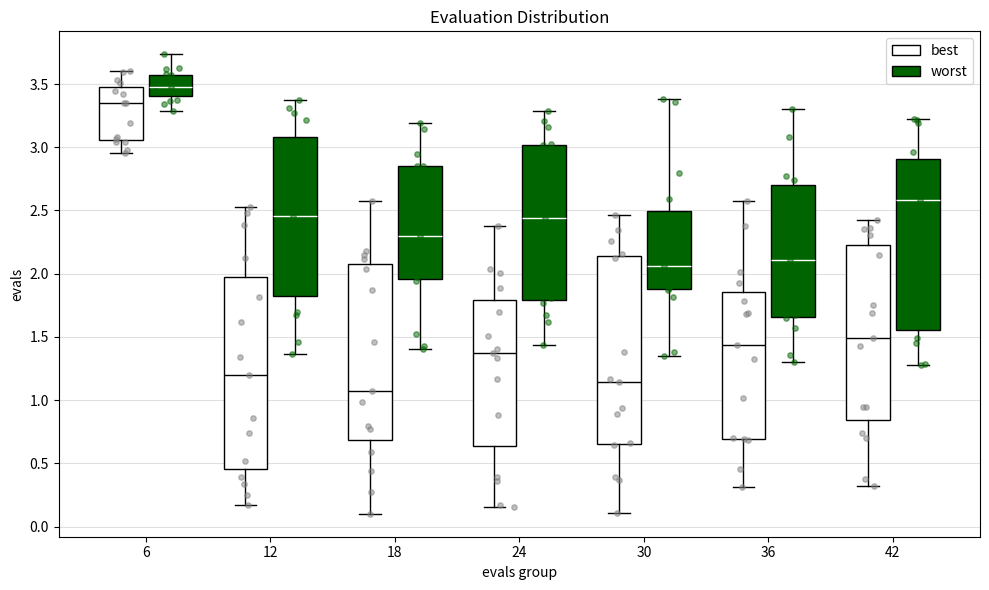

Reading left to right, transcribe this box plot: for each box, give where its median line is, the range the box spans, and where its two whiskers end, as read against the y-axis. The values are not printed on the chart, so give them approximately, as read against the axis.

6 (best): median 3.35, box 3.05 to 3.50, whiskers 2.95 to 3.60
6 (worst): median 3.50, box 3.40 to 3.55, whiskers 3.30 to 3.75
12 (best): median 1.20, box 0.45 to 1.95, whiskers 0.15 to 2.55
12 (worst): median 2.45, box 1.80 to 3.10, whiskers 1.35 to 3.35
18 (best): median 1.05, box 0.70 to 2.05, whiskers 0.10 to 2.60
18 (worst): median 2.30, box 1.95 to 2.85, whiskers 1.40 to 3.20
24 (best): median 1.35, box 0.65 to 1.80, whiskers 0.15 to 2.40
24 (worst): median 2.45, box 1.80 to 3.00, whiskers 1.45 to 3.30
30 (best): median 1.15, box 0.65 to 2.15, whiskers 0.10 to 2.45
30 (worst): median 2.05, box 1.90 to 2.50, whiskers 1.35 to 3.40
36 (best): median 1.45, box 0.70 to 1.85, whiskers 0.30 to 2.60
36 (worst): median 2.10, box 1.65 to 2.70, whiskers 1.30 to 3.30
42 (best): median 1.50, box 0.85 to 2.25, whiskers 0.30 to 2.40
42 (worst): median 2.60, box 1.55 to 2.90, whiskers 1.30 to 3.20